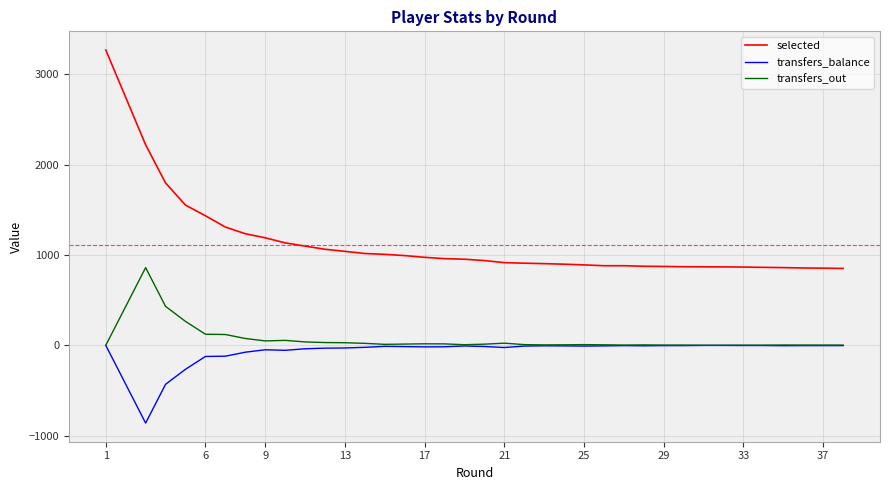

How many data points does each series have?

38